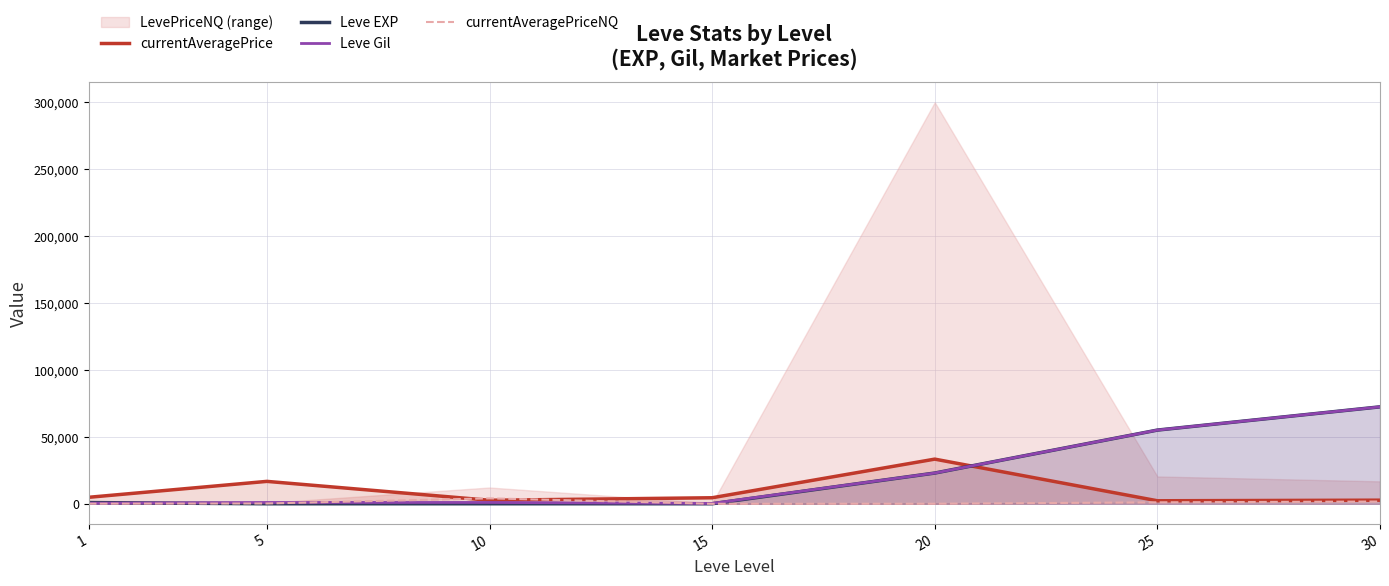

List the series in order of their peak value, lowest first.

currentAveragePriceNQ, currentAveragePrice, Leve EXP, Leve Gil